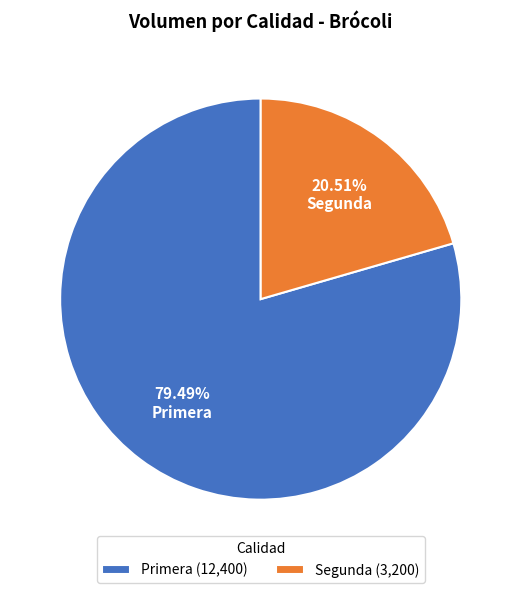

Rank the categories by value from highest to lowest.

Primera, Segunda